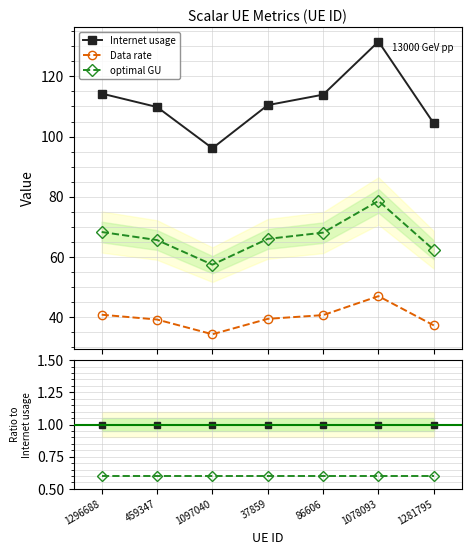

In Data rate, how many points are lower than both neighbors (excluding endpoints)?

1